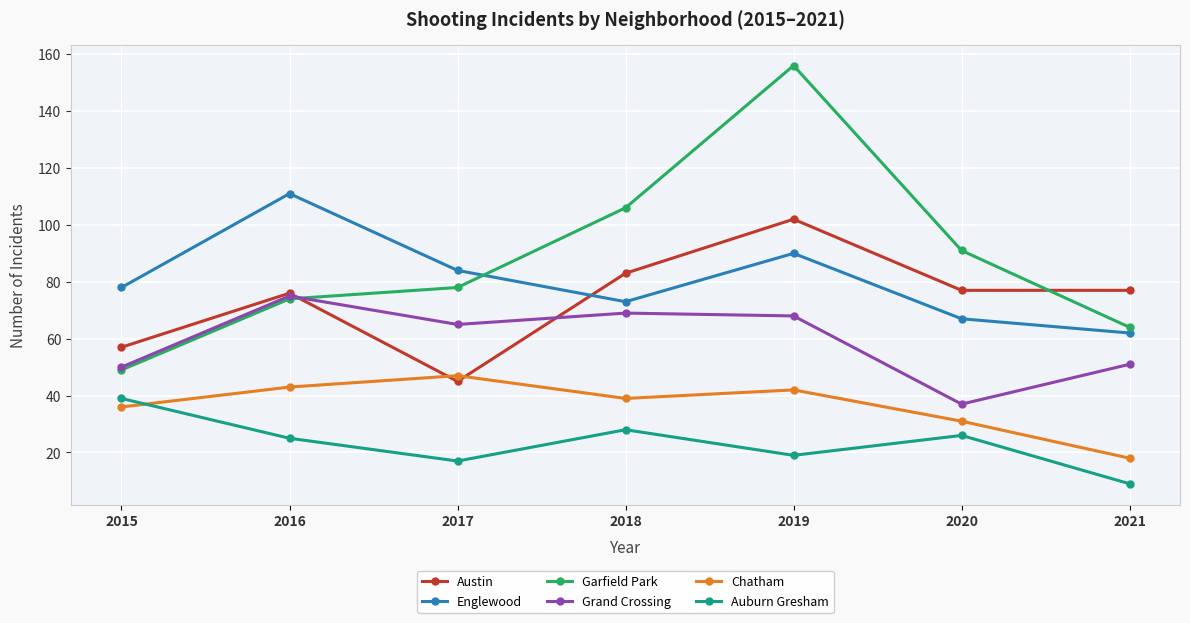

How many interior local valleys does the Chatham series have?

1